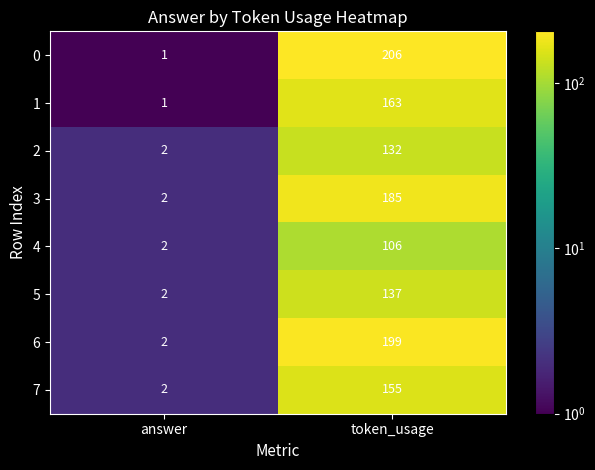

At which category is the sum across all series the highest?

token_usage